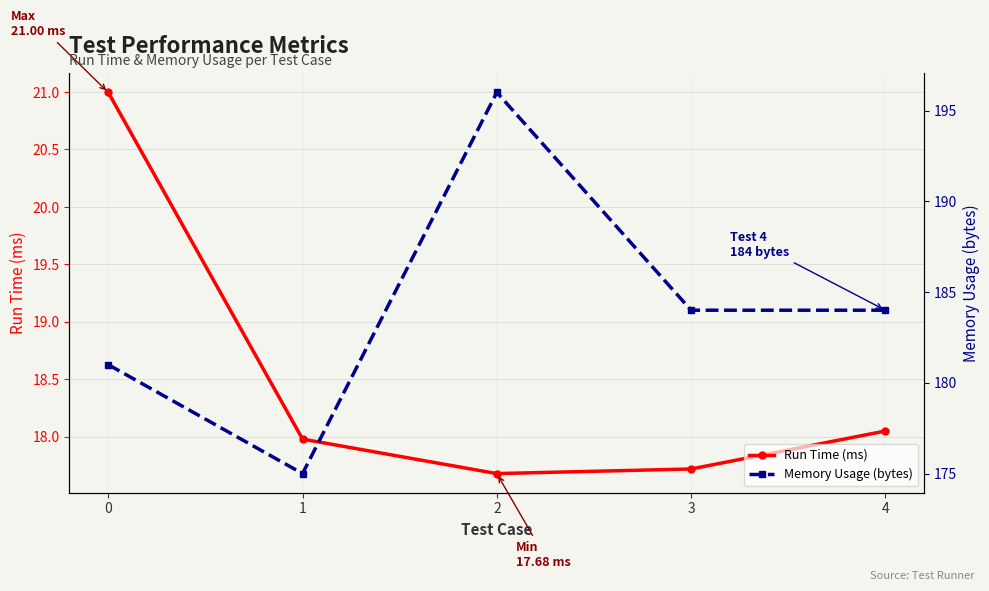

The Memory Usage (bytes) series shows 246.5 at 0. True or false?

False